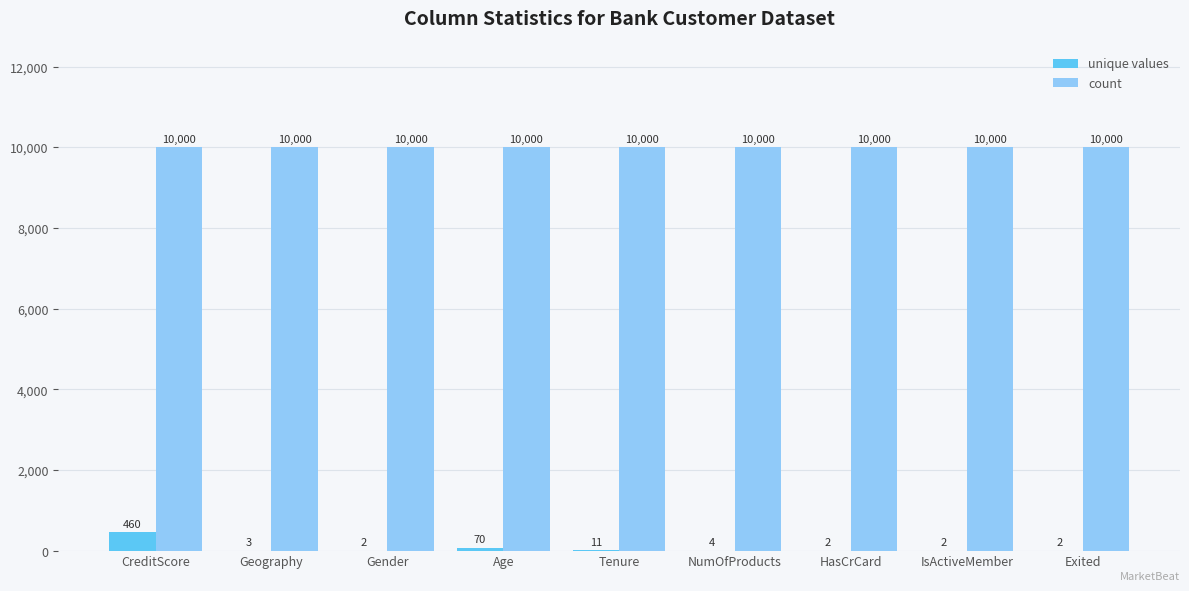

What is the sum of the unique values values at IsActiveMember and CreditScore?

462